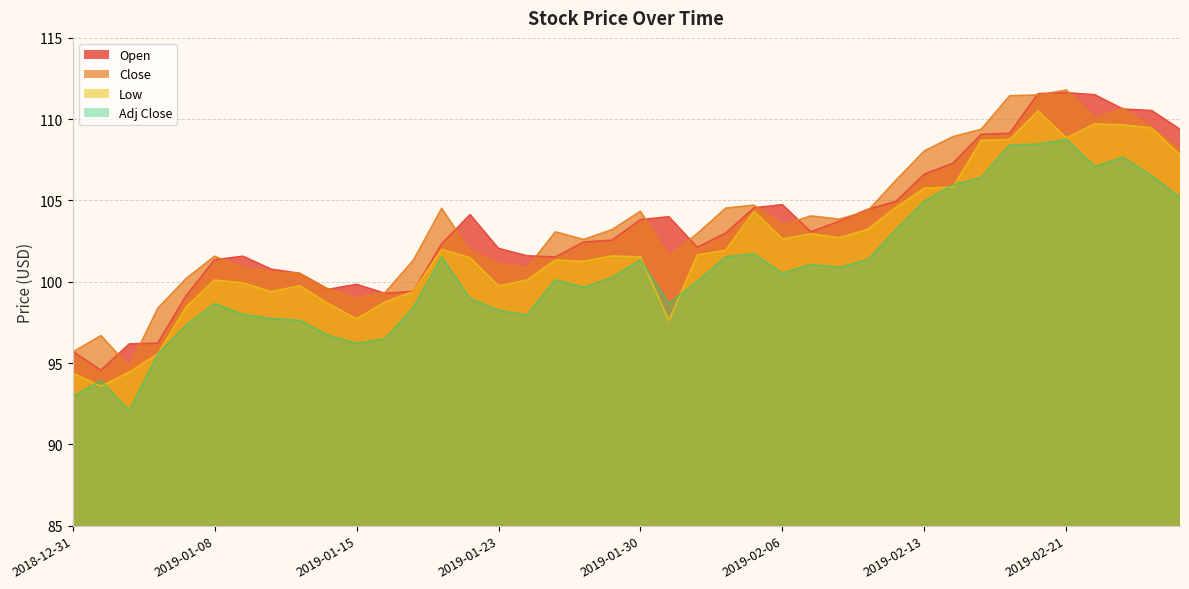

At how many categories does at least one series exceed 92?

40